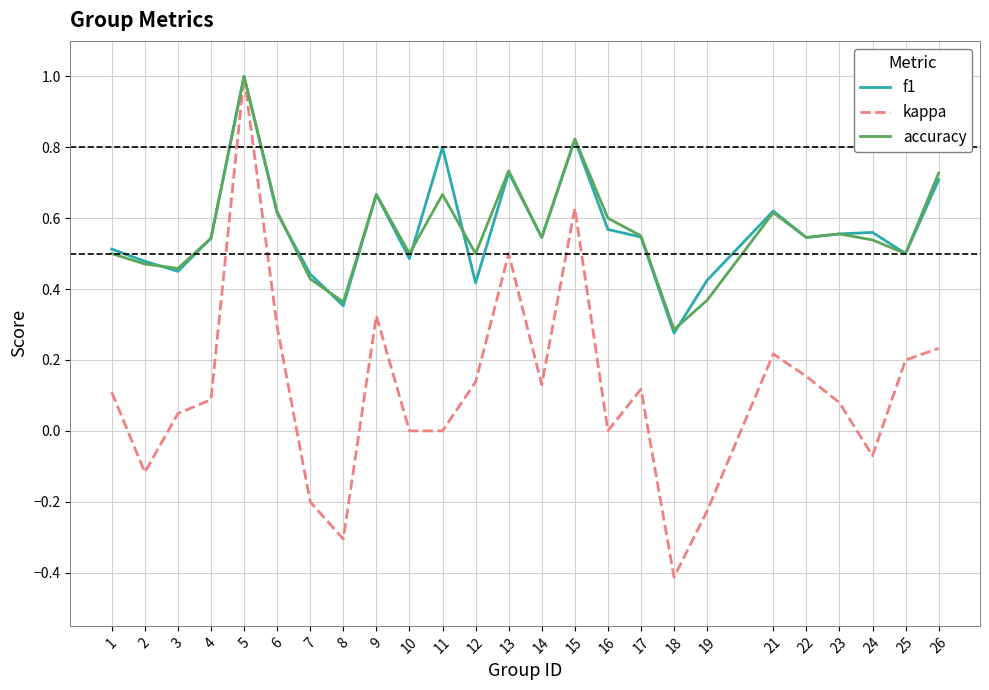

Is the value of accuracy at 3 greater than the value of kappa at 9?

Yes